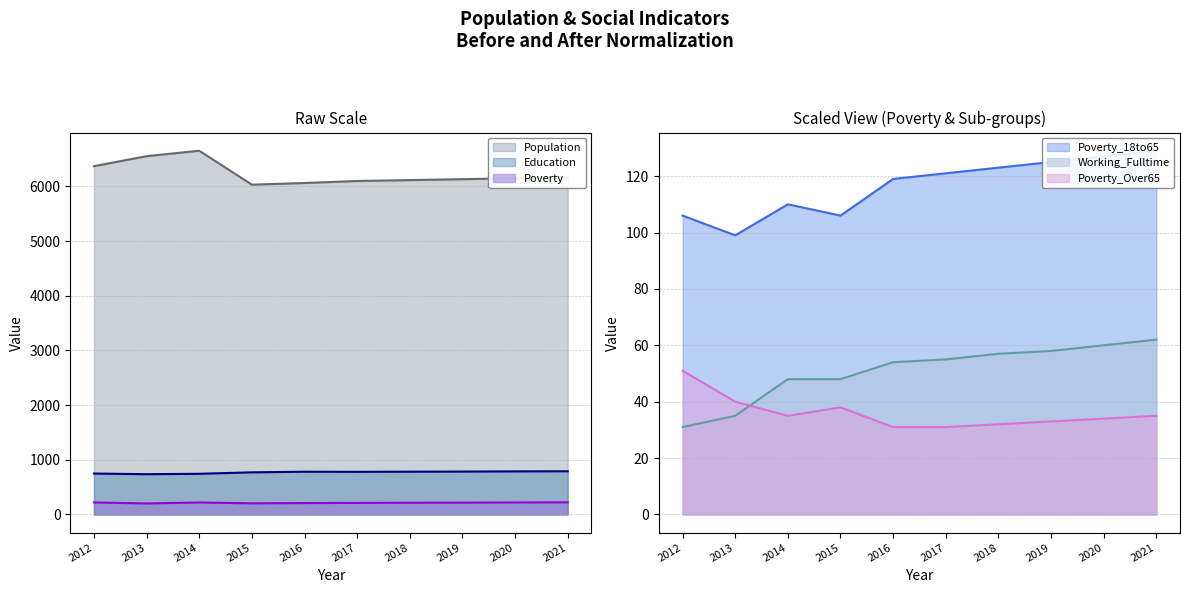

The value of Education at 2013 is 1061. True or false?

False